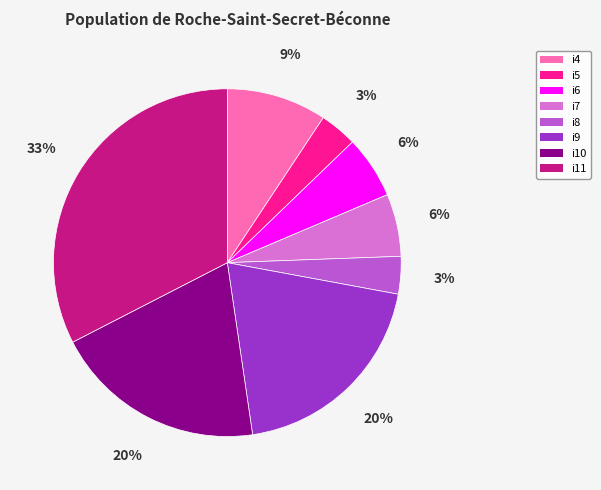

Does i4 represent more than half of the total?

No